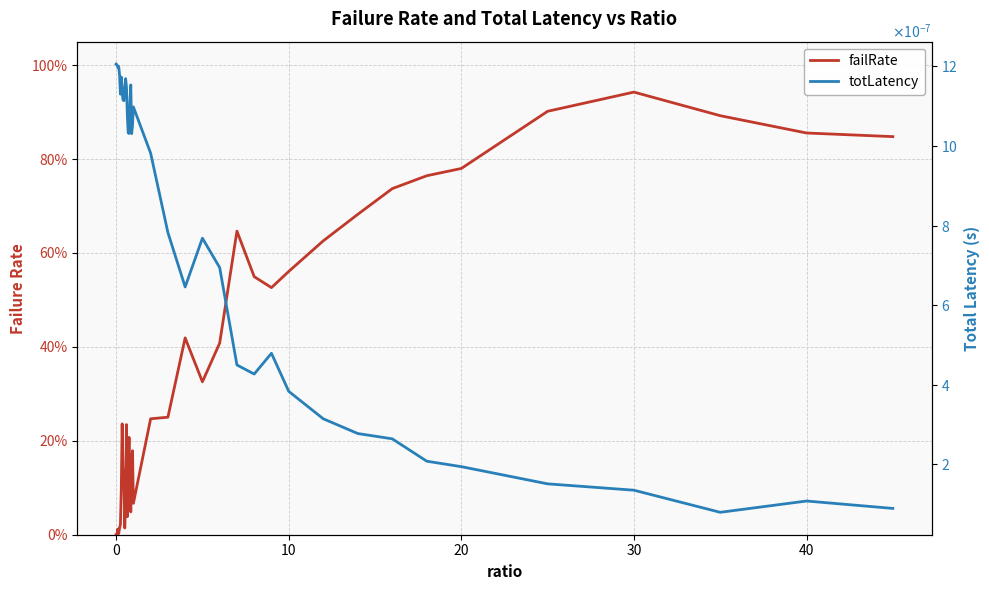

Does the chart display data point markers on the line(s)?

No